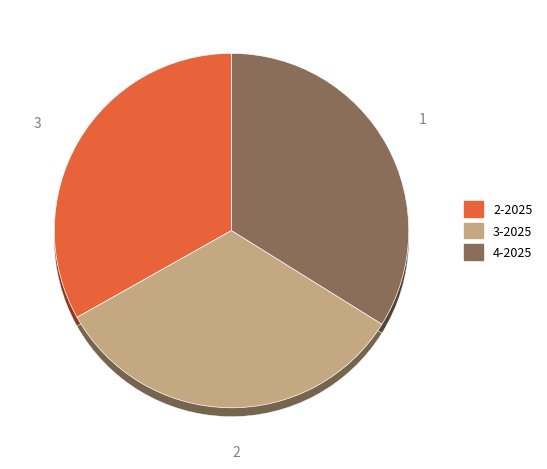

What percentage is the 3-2025 slice, to the nearest percent?

33%